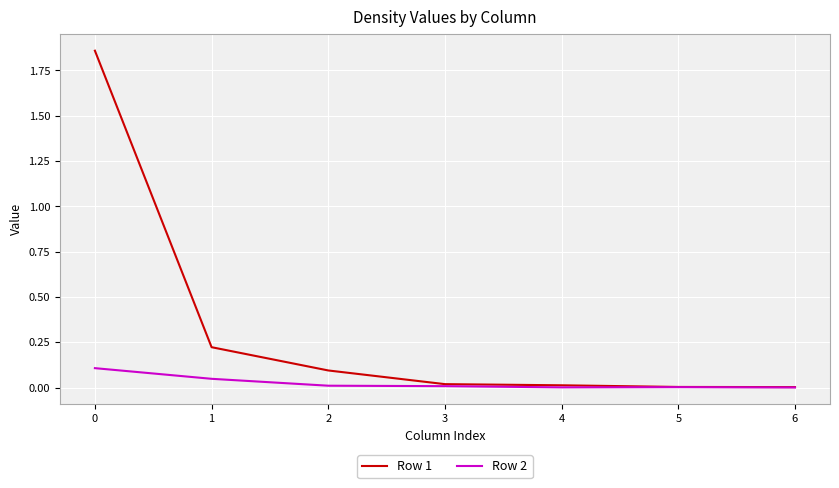

What is the difference between the maximum and second lowest values in the Row 2 series?

0.1